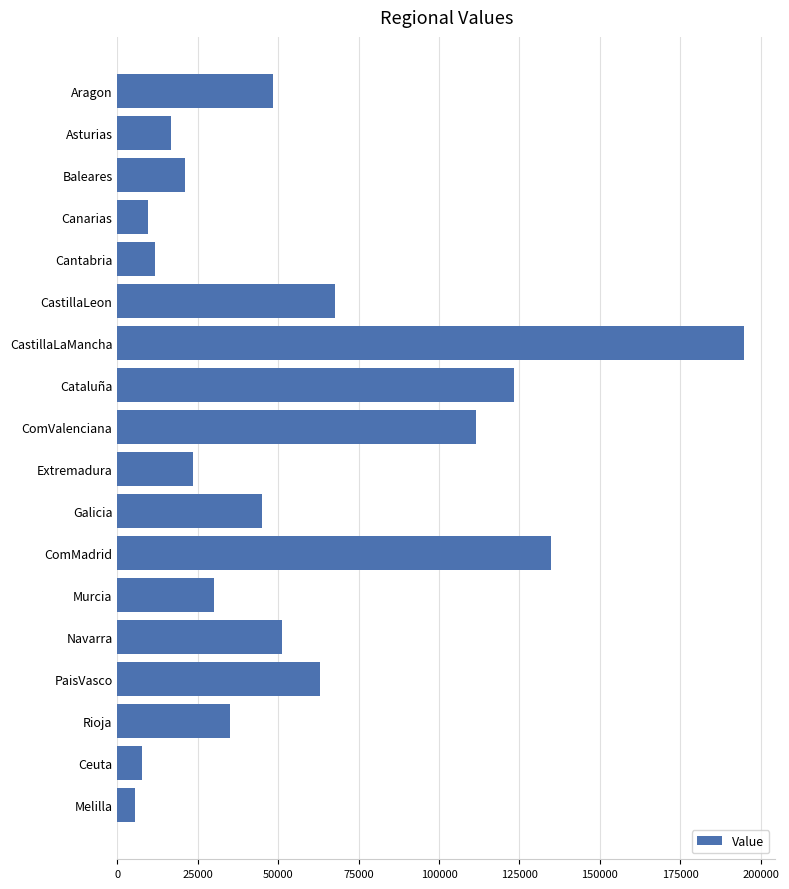

Reading top to bottom, list all the values displayed in this chart.

48300	16650	21150	9450	11550	67650	194800	123300	111600	23400	44850	134850	30150	51150	63000	34950	7650	5550